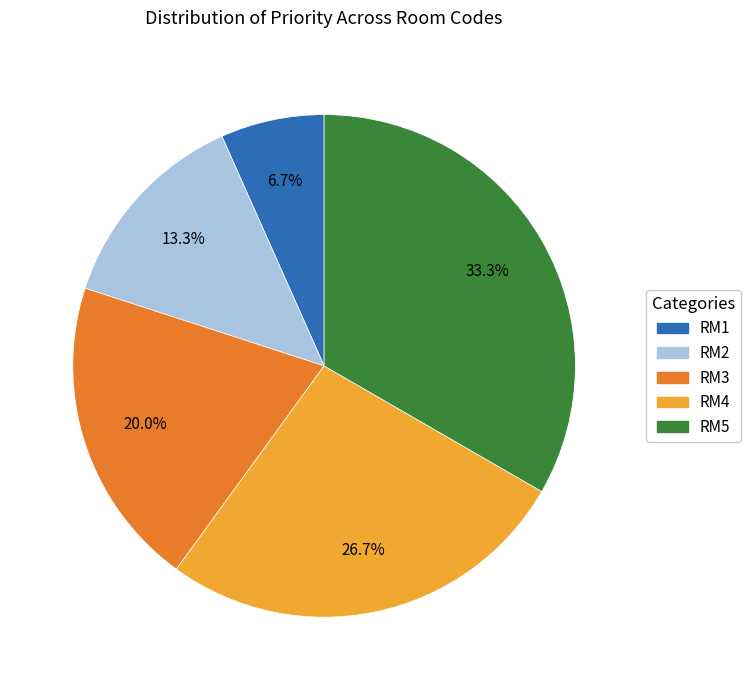

Is there any slice that represents more than half of the pie?

No